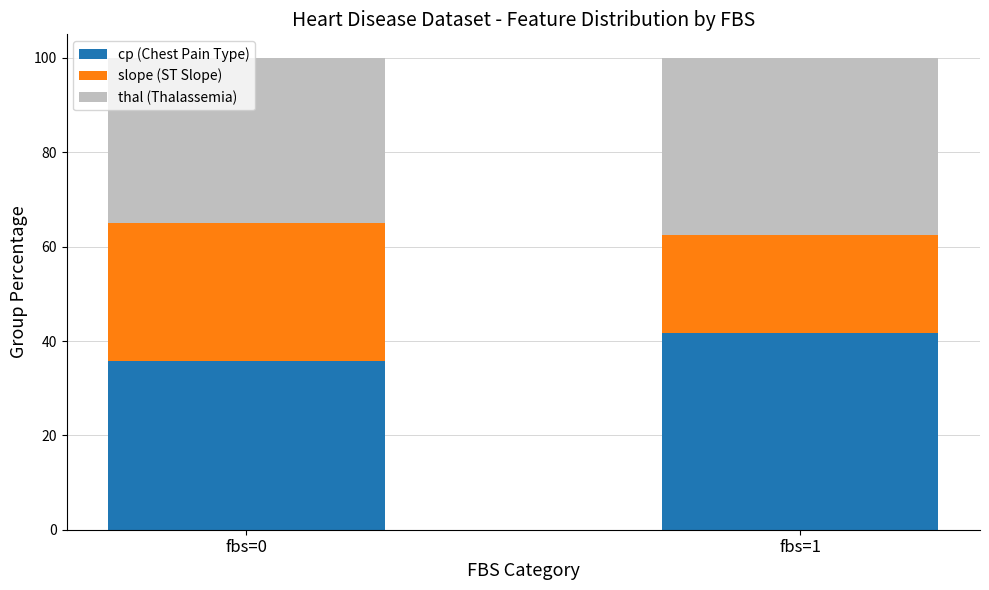

What is the total value across all series at fbs=1?

100.0